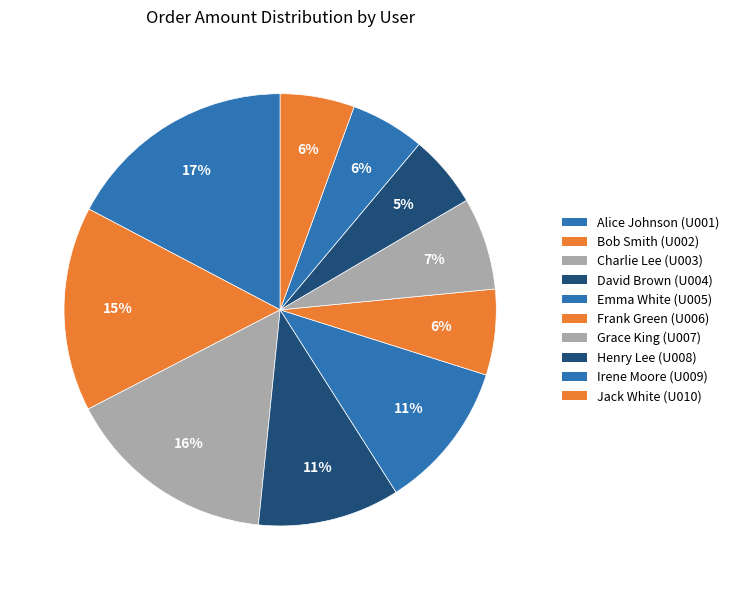

To the nearest percent, what is the average slice percentage?

10%